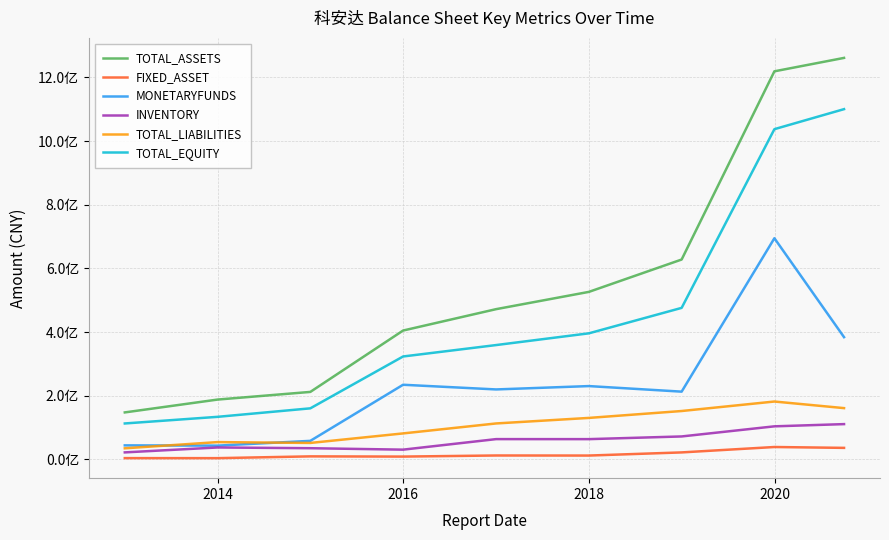

True or false: TOTAL_LIABILITIES has more than 1 interior local peaks.

True